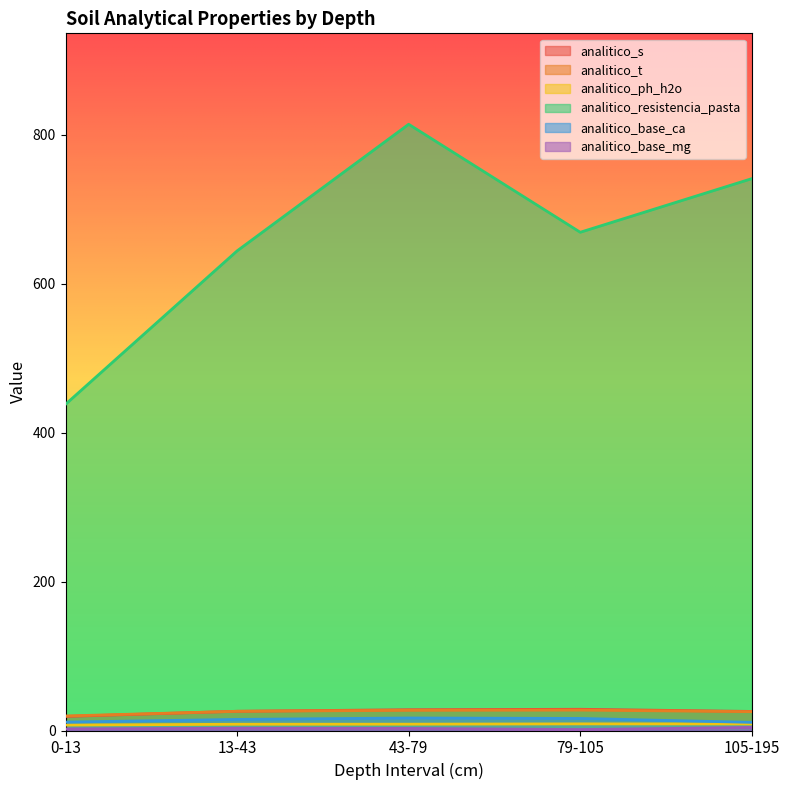

What is the label of the 3rd point from the right?

43-79